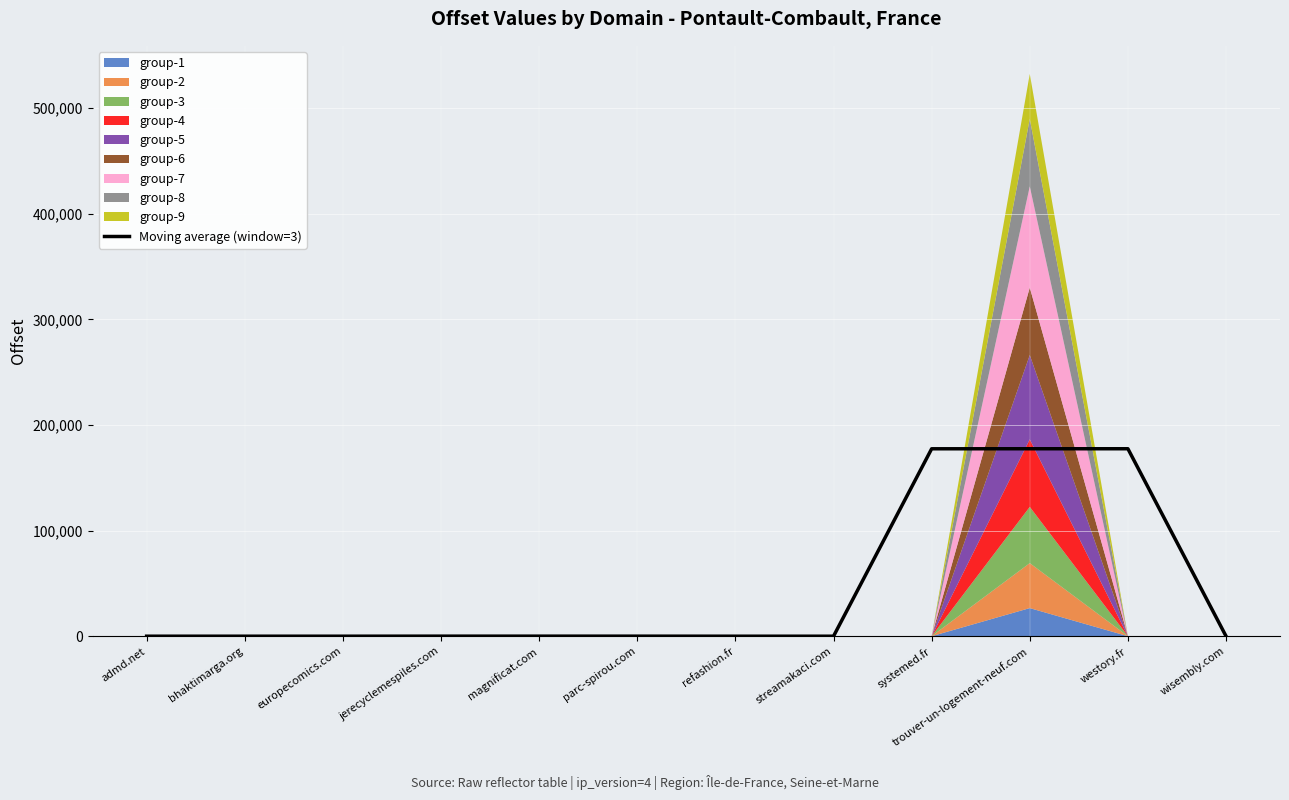

True or false: the data has more than 2 interior local peaks.

False